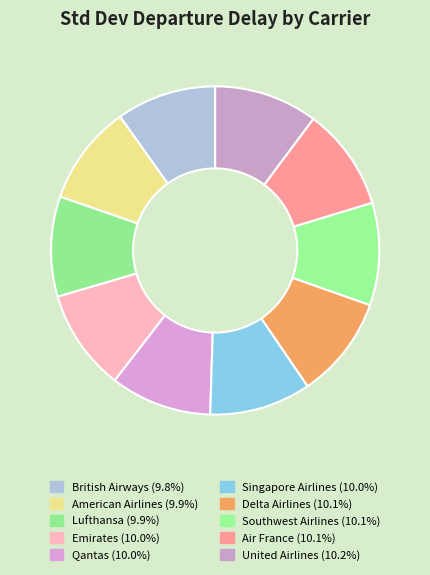

Count the number of slices in the pie.

10